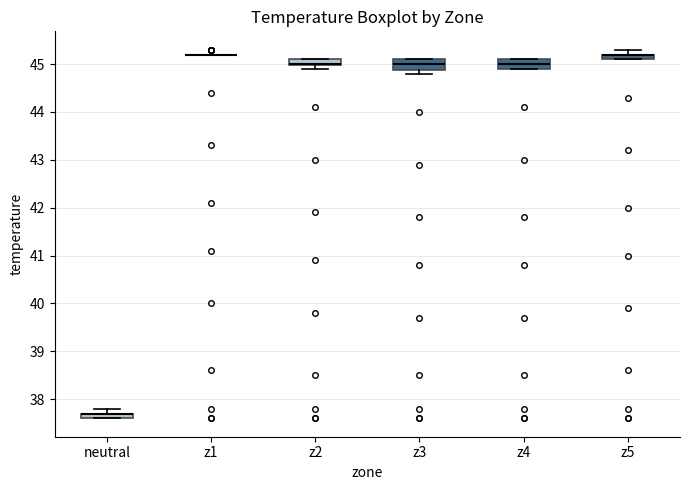

Where is the lower edge of the box for z2 on the y-axis? The values are not printed on the chart, so give them approximately, as read against the axis.

45.0